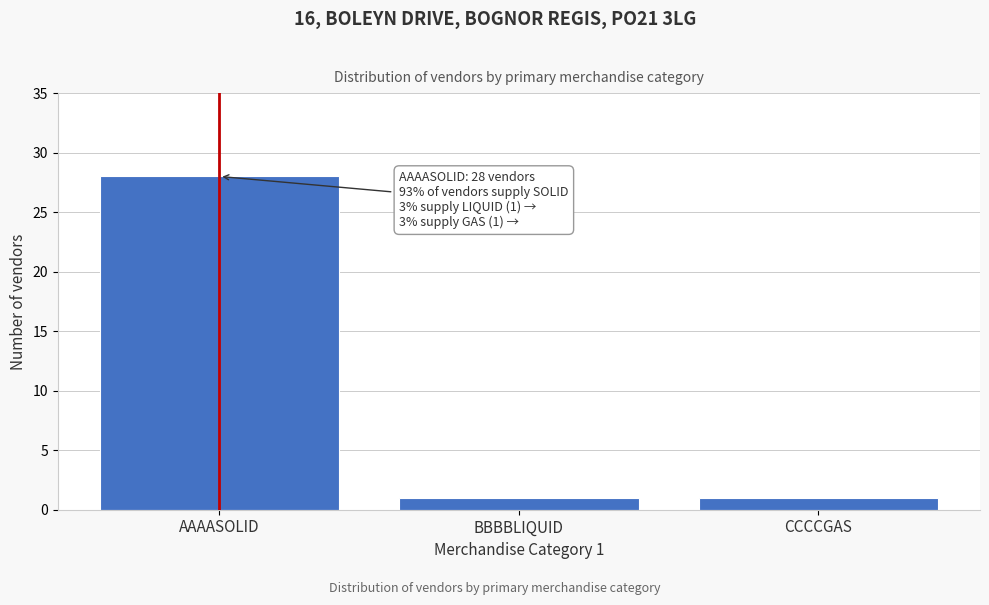

Reading left to right, what are all the values shown in this chart?

28	1	1